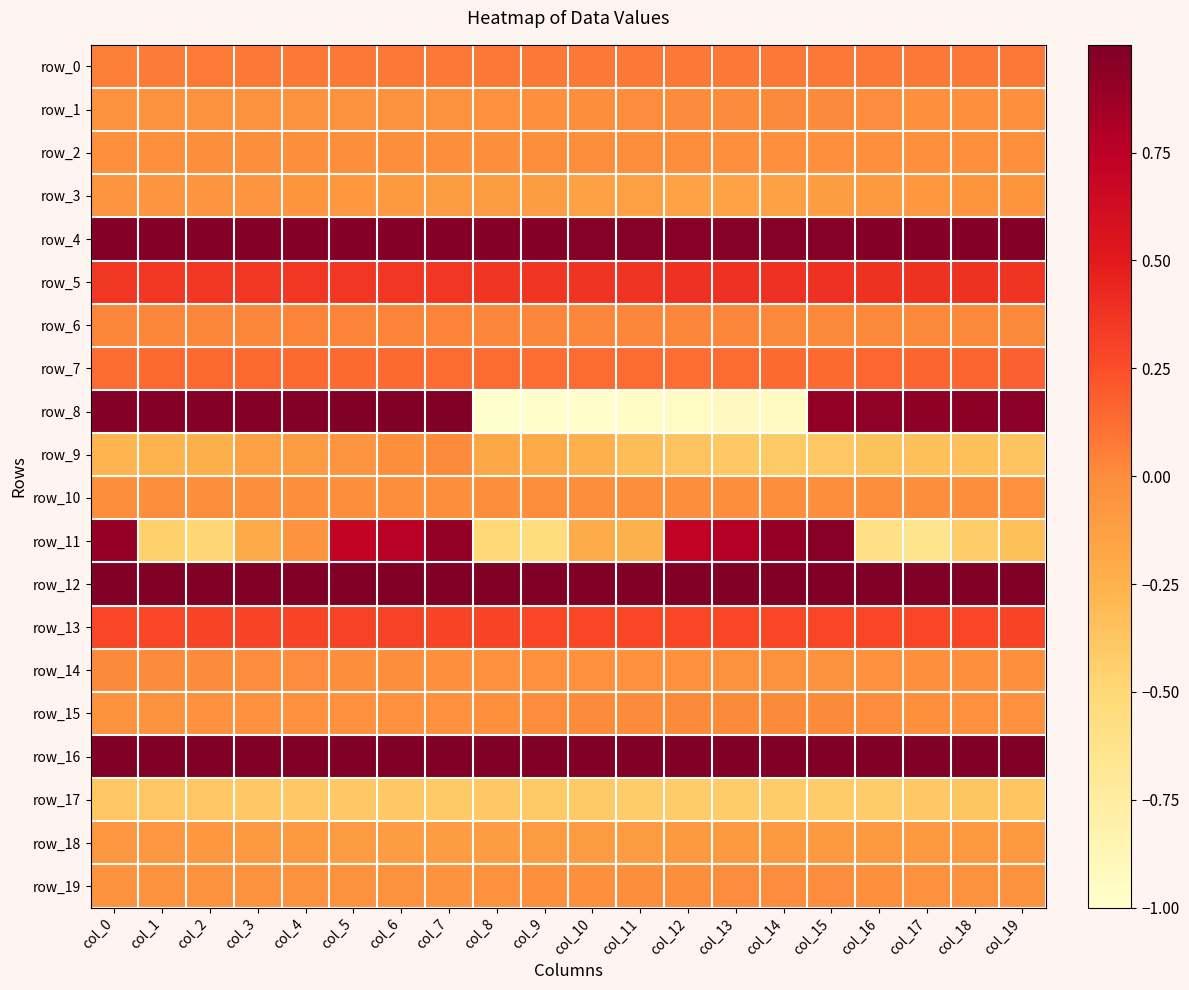

At which label does row_19 reach its minimum?

col_0